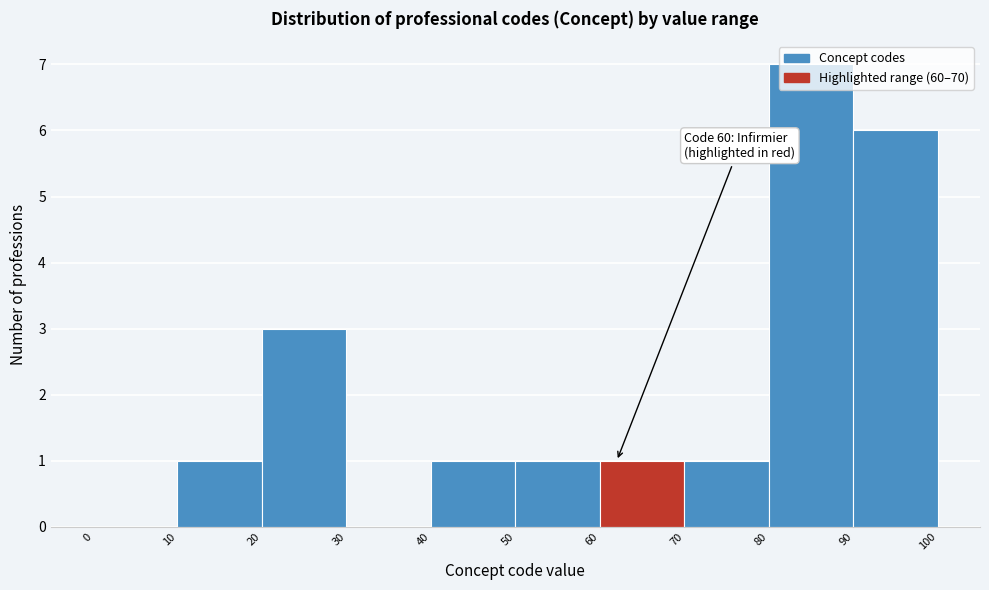

Over which range of the x-axis is the bar tallest?

80 to 90